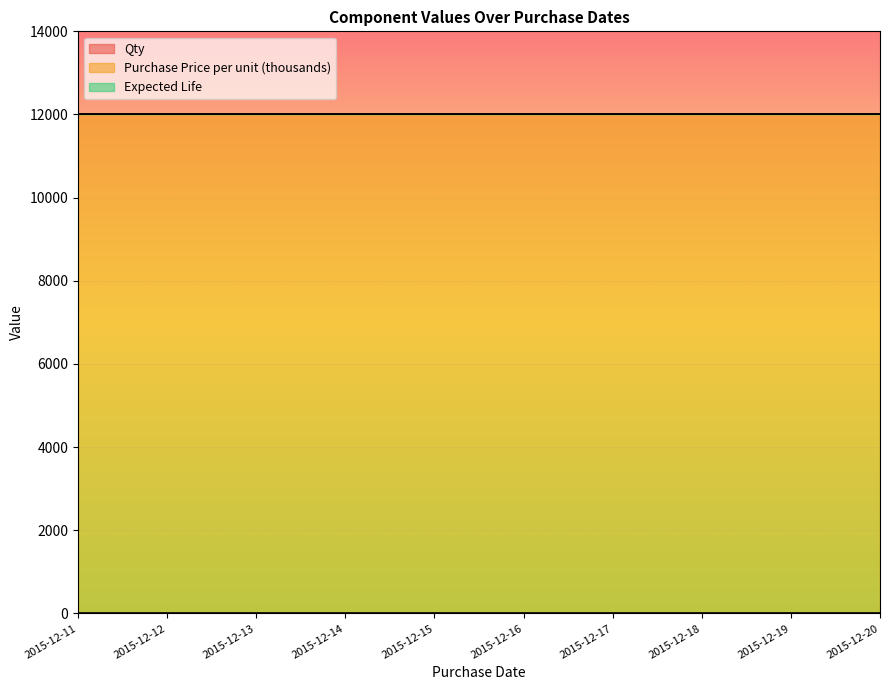

What is the smallest value displayed?

1